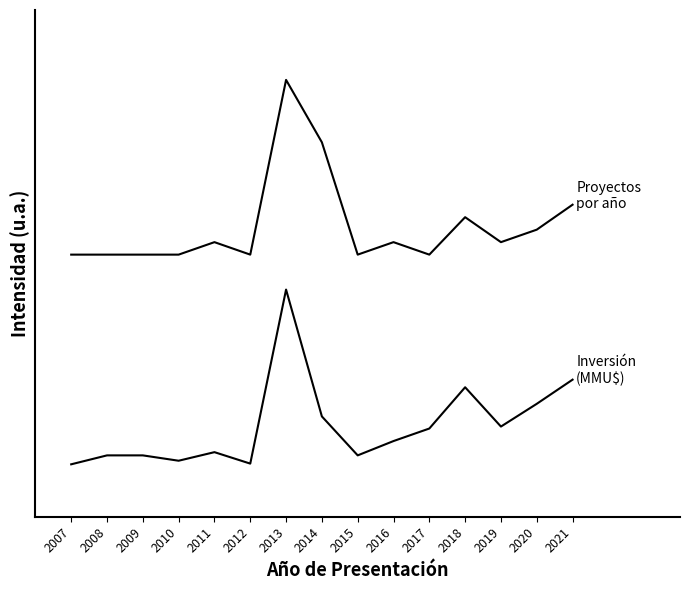

What is the greatest value displayed?

2.2